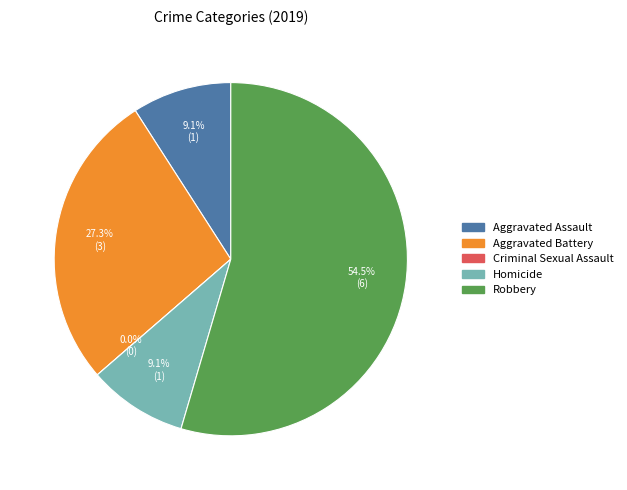

To the nearest percent, what is the difference between the Homicide and Aggravated Battery slice percentages?

18%